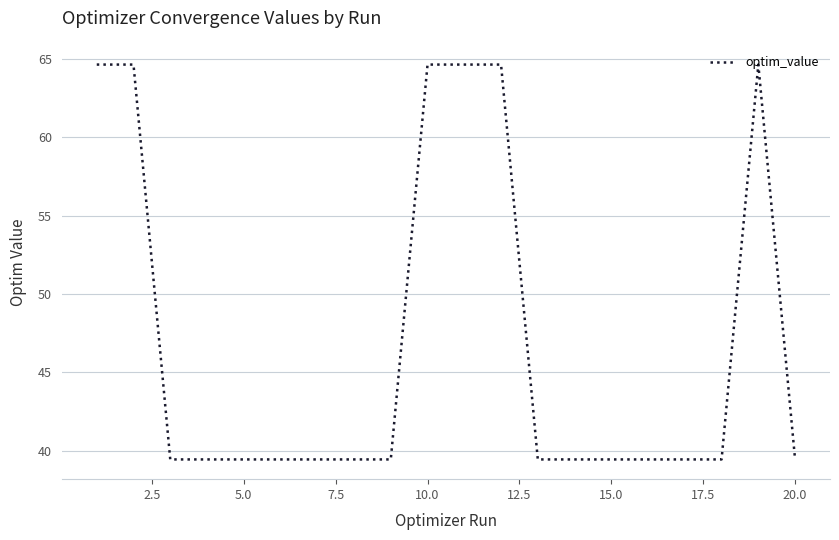

What is the difference between the maximum and minimum values?

25.2